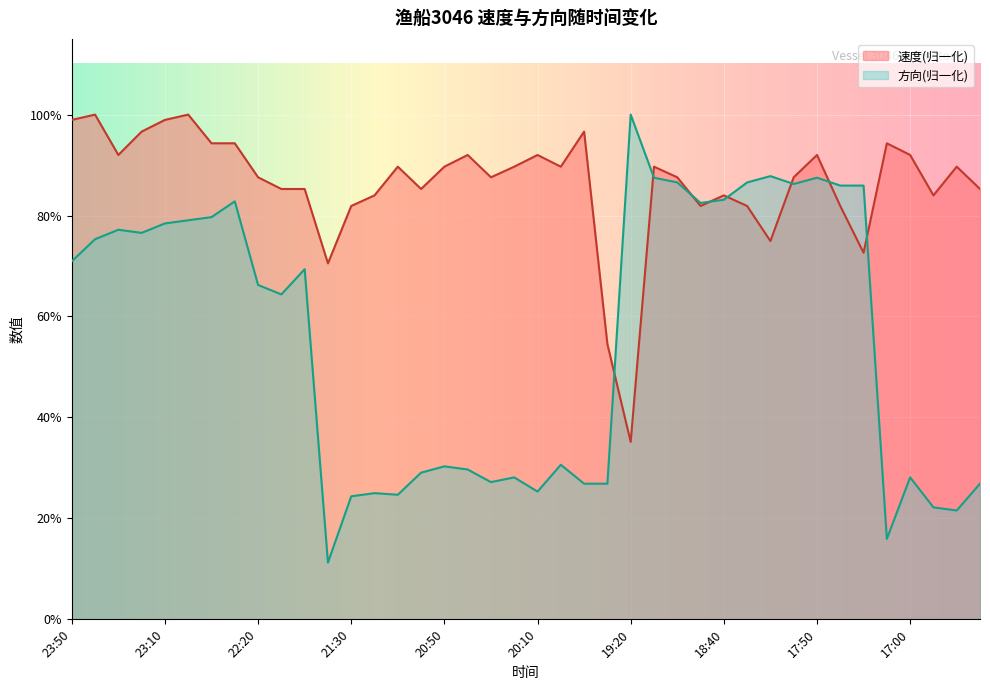

At which category does 方向 reach its first local peak?

23:30